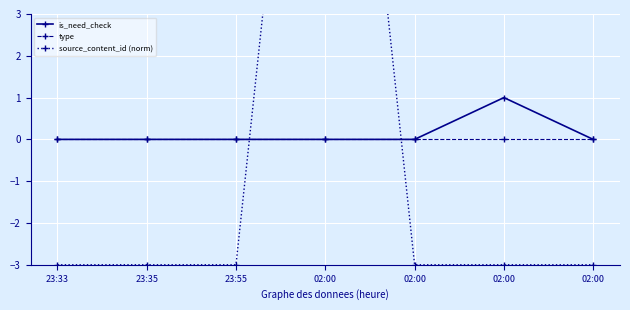

What is the difference between the maximum and second lowest values in the is_need_check series?

1